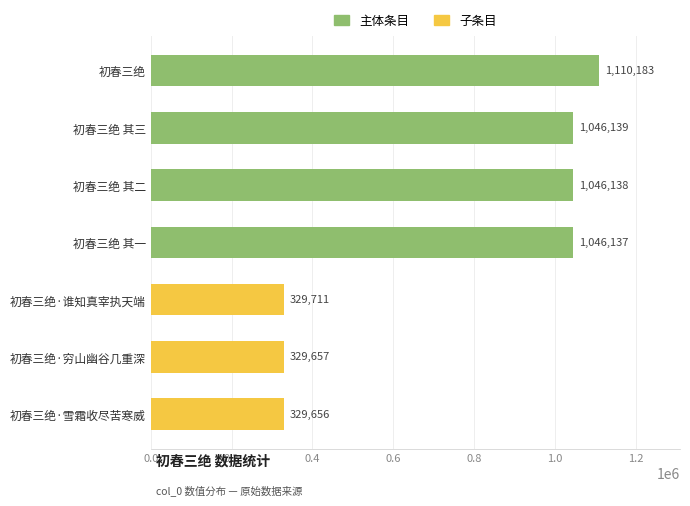

List the labels in order of value, largest first.

初春三绝, 初春三绝 其三, 初春三绝 其二, 初春三绝 其一, 初春三绝·谁知真宰执天端, 初春三绝·穷山幽谷几重深, 初春三绝·雪霜收尽苦寒威